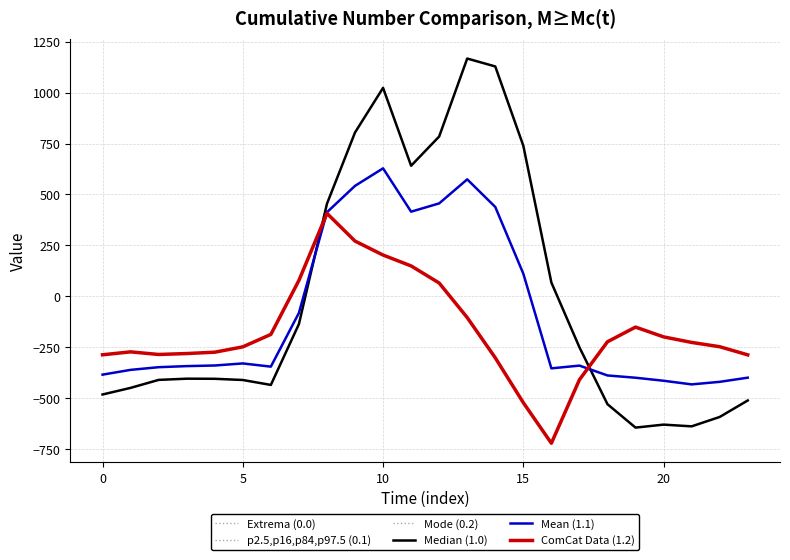

True or false: Extrema (0.0) has more than 1 points higher than both neighbors.

True